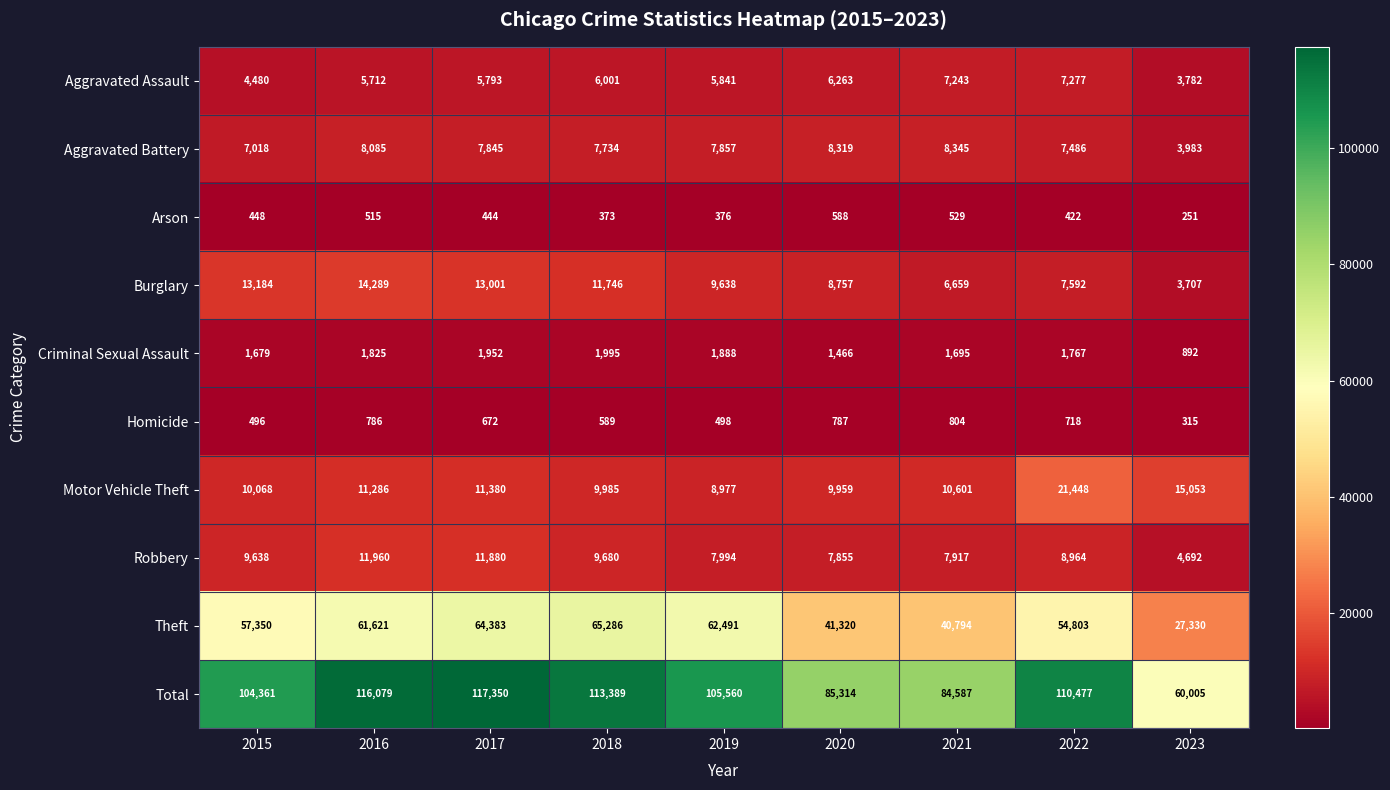

What is the total value across all series at 2021?

169174